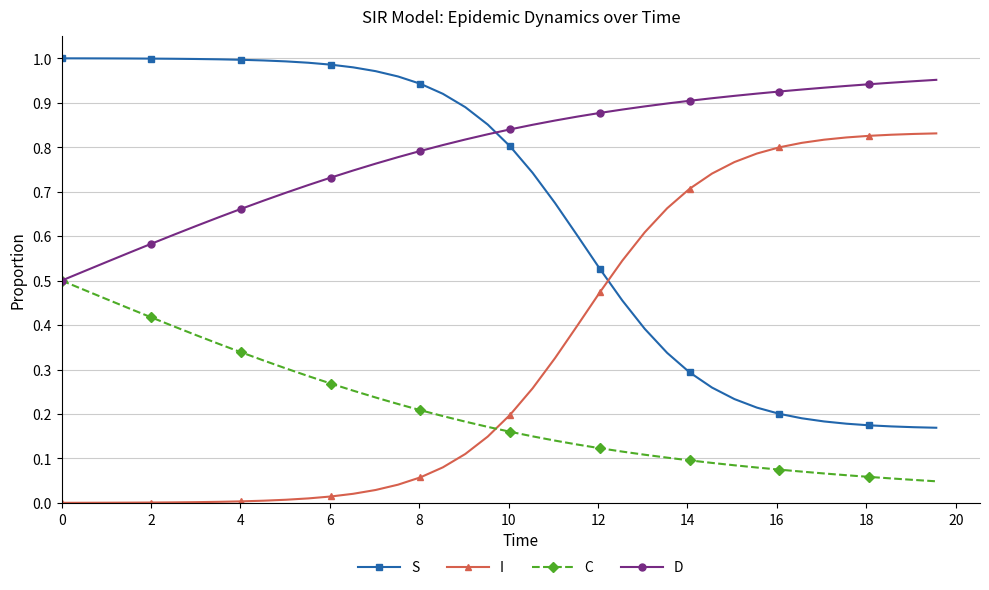

After their last crossing, which series has the higher values: D or S?

D